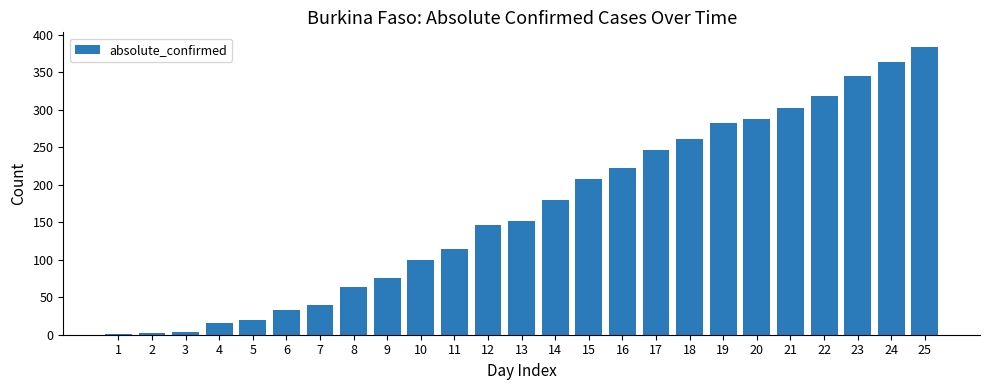

What is the sum of the values at 15 and 6?

240